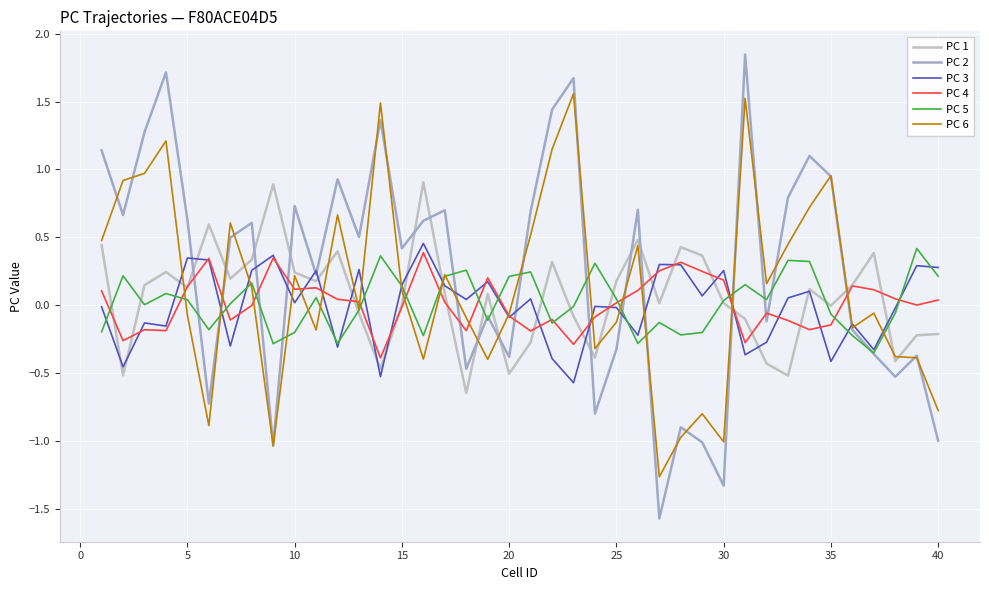

What is the smallest value displayed?

-1.6